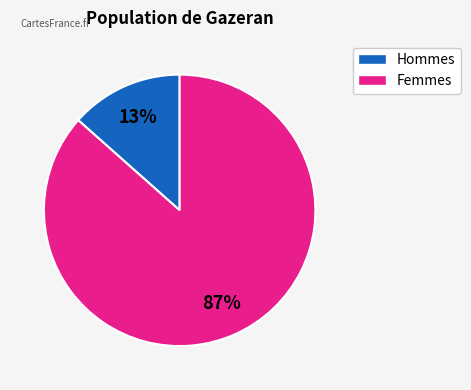

Is there a majority slice in this chart?

Yes